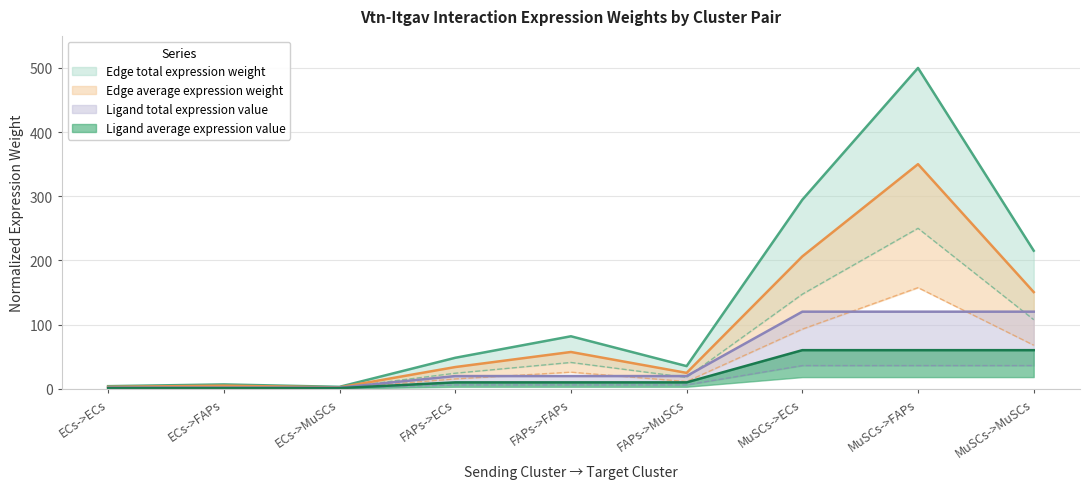

True or false: Ligand total expression value and Ligand average expression value intersect in this chart.

False